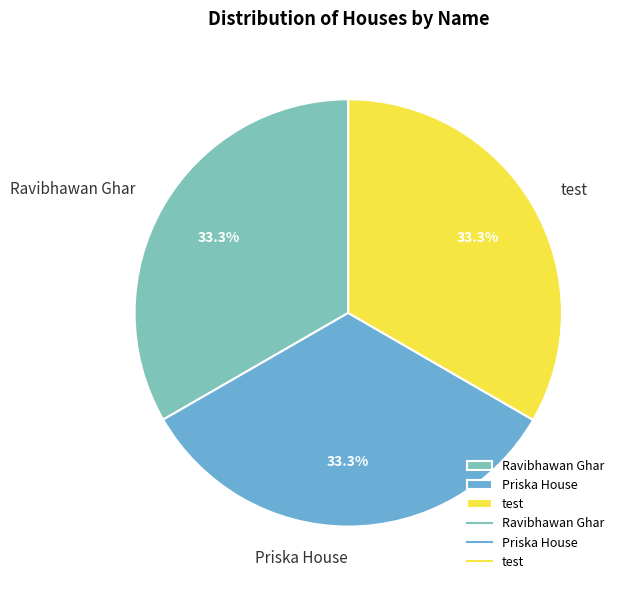

What percentage do test and Priska House together represent?

66.7%